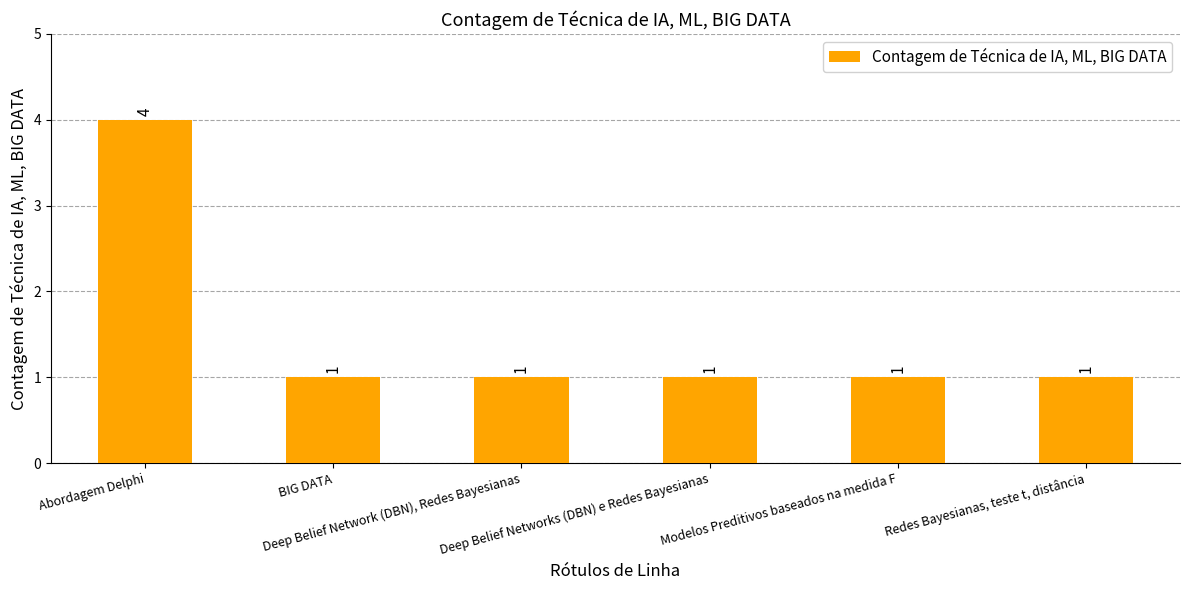

What is the maximum value shown in the chart?

4